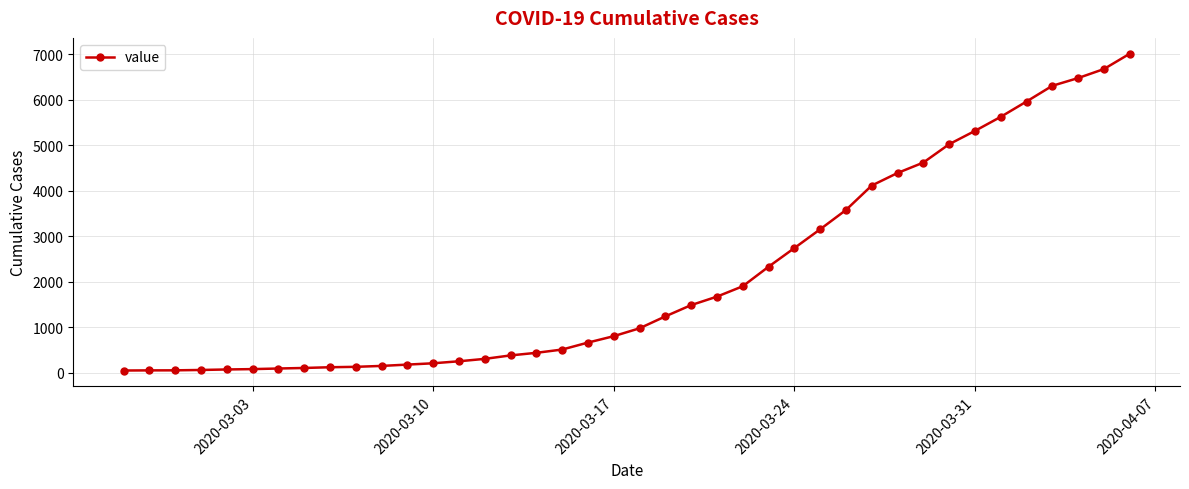

Count the number of data series in this chart.

1